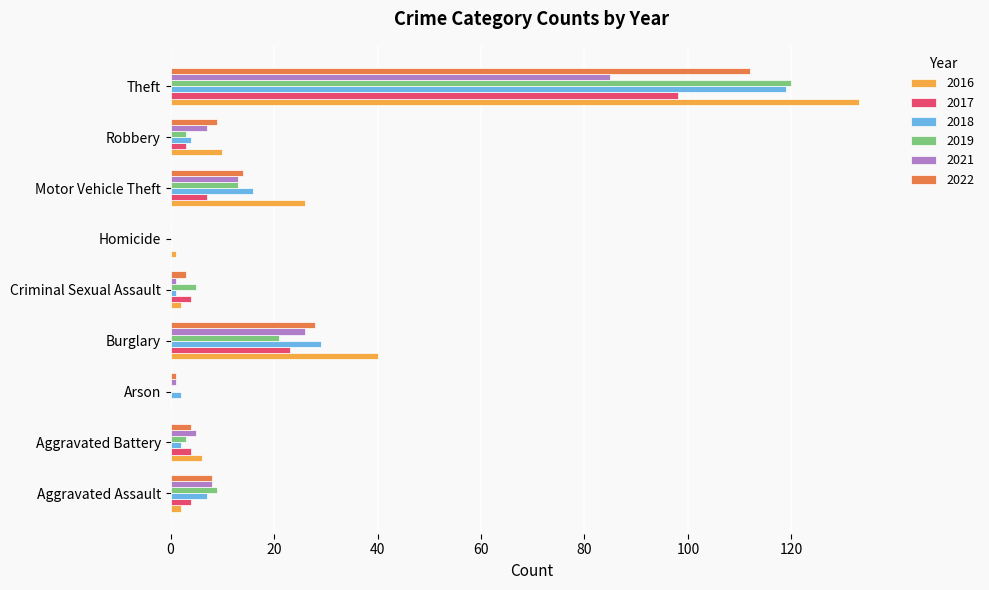

Which category has the highest value in the 2022 series?

Theft